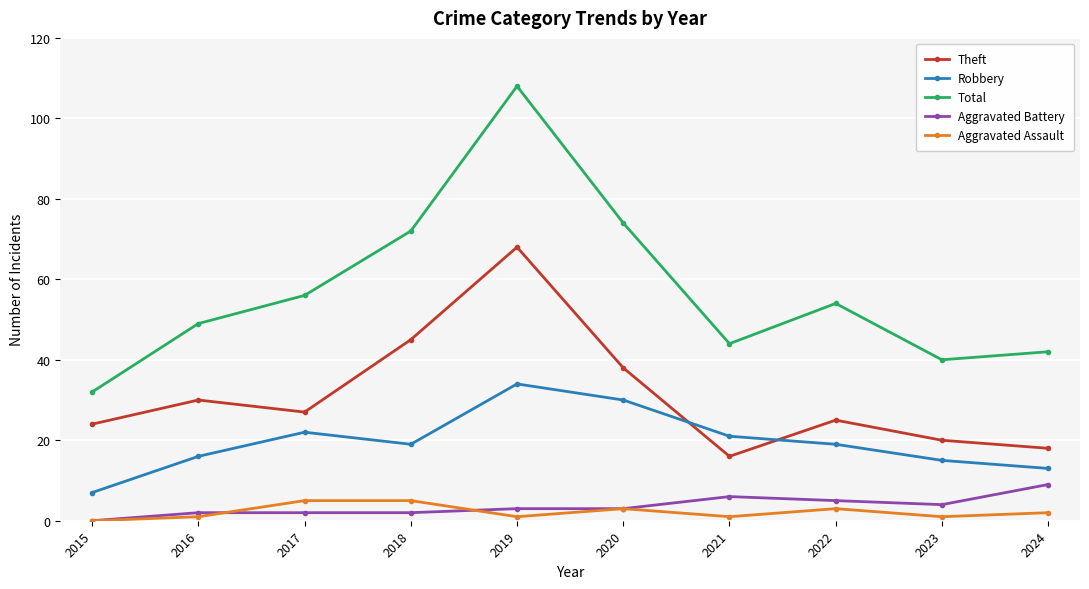

What is the average value of the Robbery series?

20